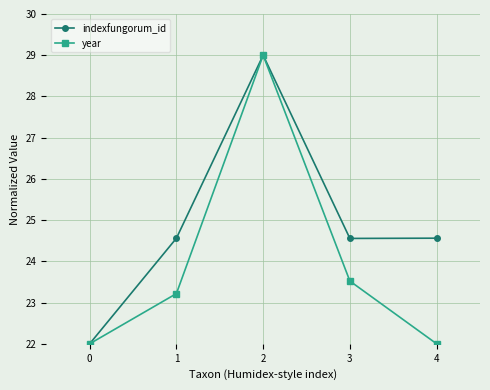

Does the chart display data point markers on the line(s)?

Yes